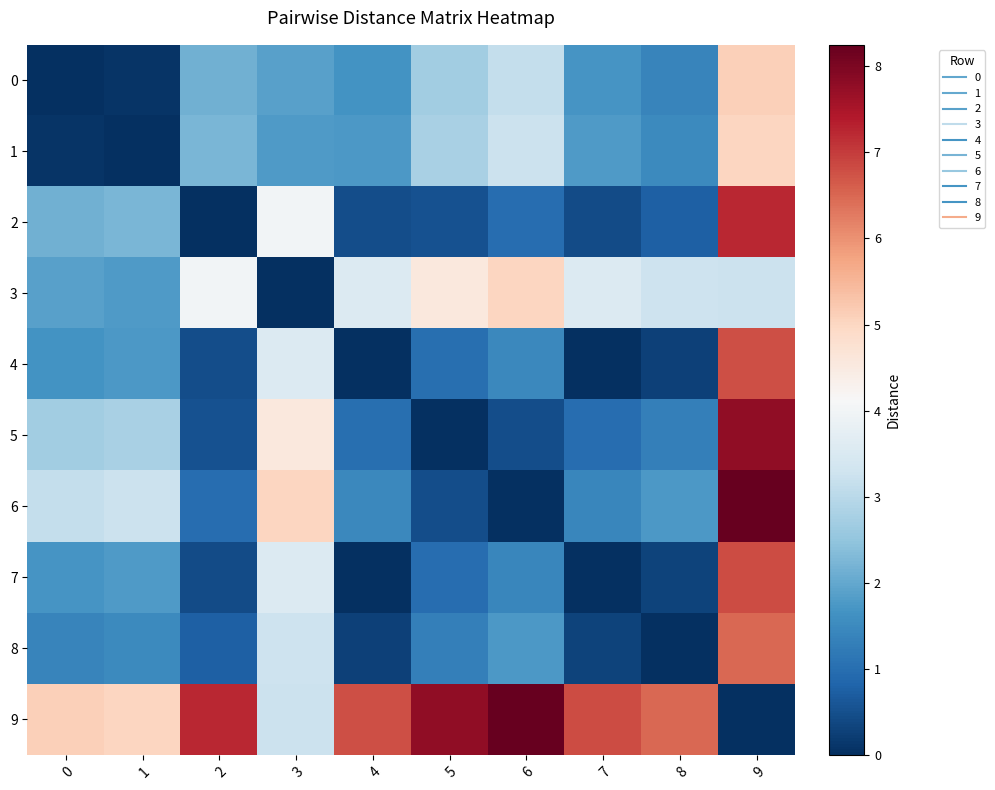

Reading left to right, extract all data points from this chart.

0: 0=0.0	1=0.1	2=2.1	3=1.9	4=1.7	5=2.7	6=3.1	7=1.7	8=1.4	9=5.1
1: 0=0.1	1=0.0	2=2.2	3=1.8	4=1.8	5=2.8	6=3.2	7=1.8	8=1.5	9=5.0
2: 0=2.1	1=2.2	2=0.0	3=4.0	4=0.5	5=0.5	6=1.0	7=0.5	8=0.8	9=7.2
3: 0=1.9	1=1.8	2=4.0	3=0.0	4=3.5	5=4.6	6=5.0	7=3.6	8=3.3	9=3.2
4: 0=1.7	1=1.8	2=0.5	3=3.5	4=0.0	5=1.0	6=1.5	7=0.0	8=0.3	9=6.8
5: 0=2.7	1=2.8	2=0.5	3=4.6	4=1.0	5=0.0	6=0.5	7=1.0	8=1.3	9=7.8
6: 0=3.1	1=3.2	2=1.0	3=5.0	4=1.5	5=0.5	6=0.0	7=1.4	8=1.8	9=8.2
7: 0=1.7	1=1.8	2=0.5	3=3.6	4=0.0	5=1.0	6=1.4	7=0.0	8=0.3	9=6.8
8: 0=1.4	1=1.5	2=0.8	3=3.3	4=0.3	5=1.3	6=1.8	7=0.3	8=0.0	9=6.5
9: 0=5.1	1=5.0	2=7.2	3=3.2	4=6.8	5=7.8	6=8.2	7=6.8	8=6.5	9=0.0